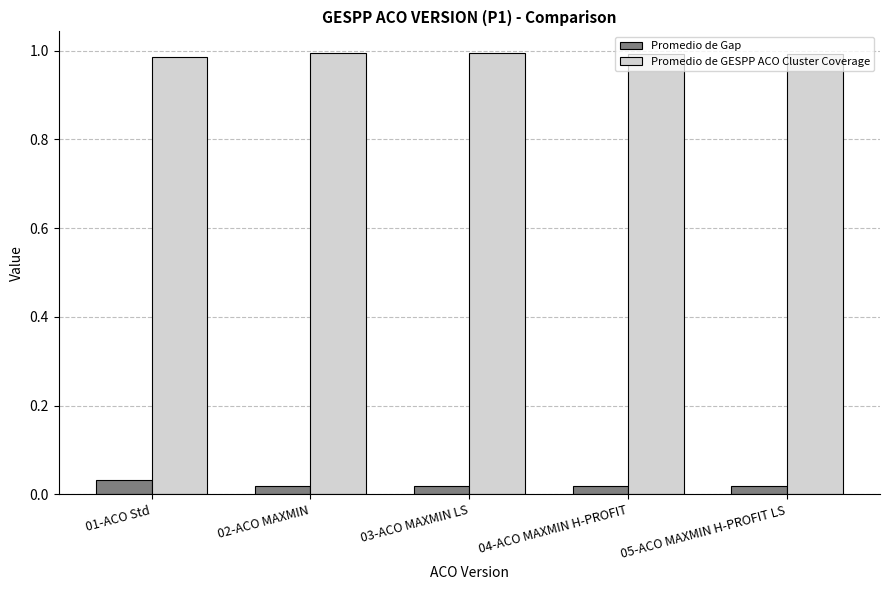

Is it true that Promedio de GESPP ACO Cluster Coverage equals 1.0 at 04-ACO MAXMIN H-PROFIT?

True